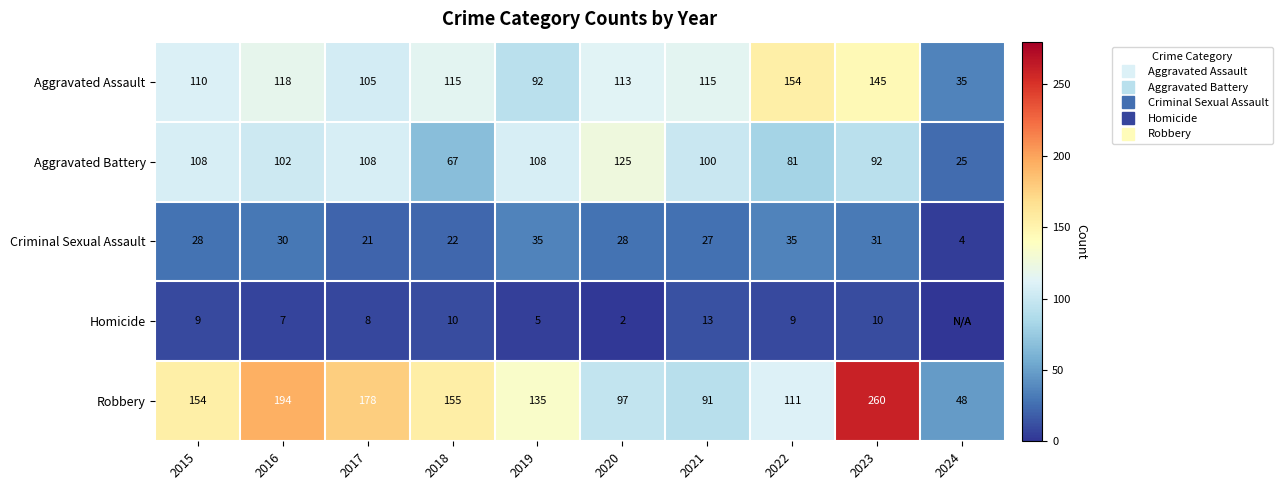

Is the value of Aggravated Battery at 2020 greater than the value of Criminal Sexual Assault at 2018?

Yes